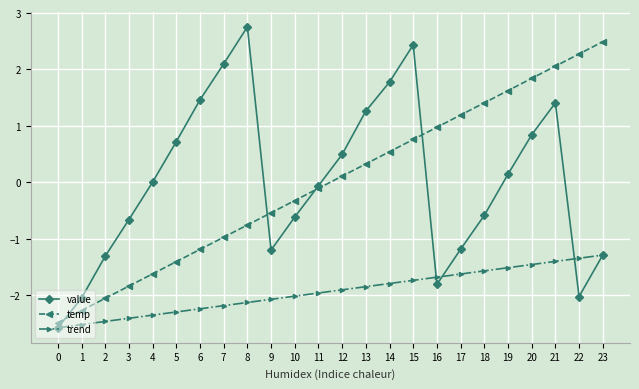

How many values in the temp series are below 0?

12